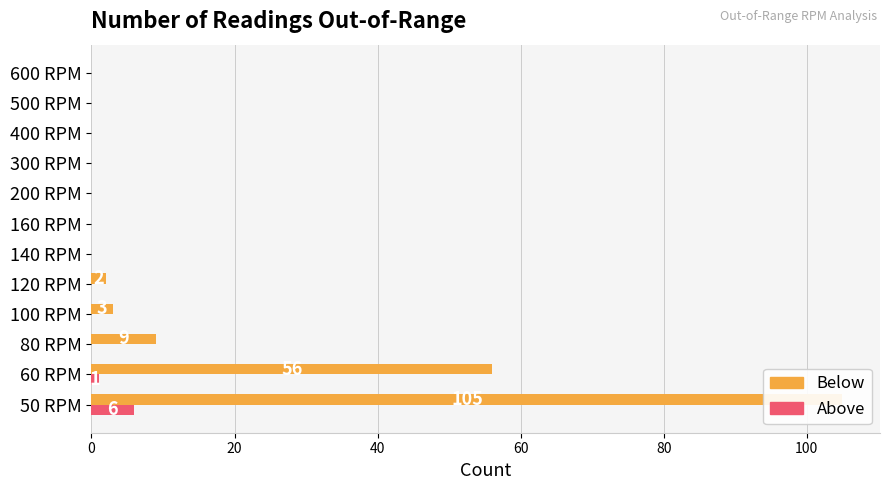

What is the greatest value displayed?

105